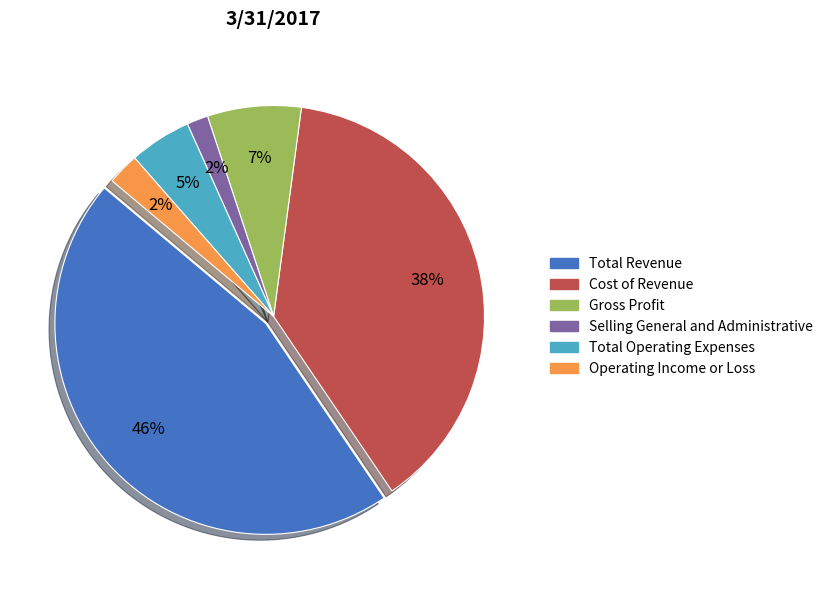

What percentage is the Operating Income or Loss slice, to the nearest percent?

2%